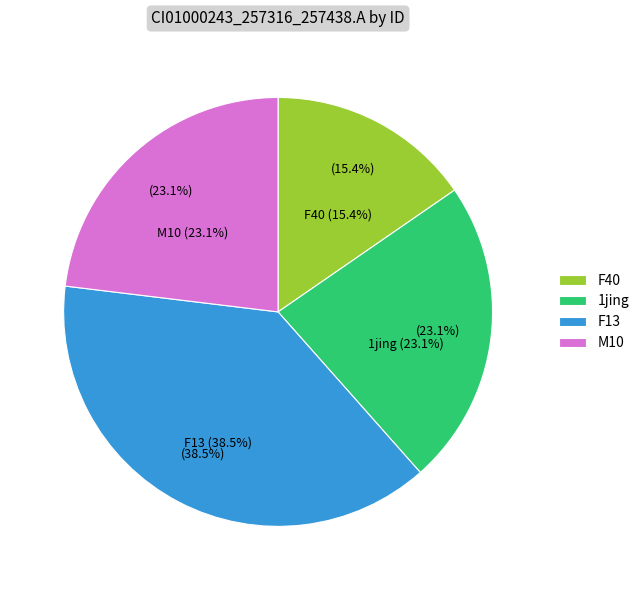

Is it true that M10 is 23% of the pie?

True